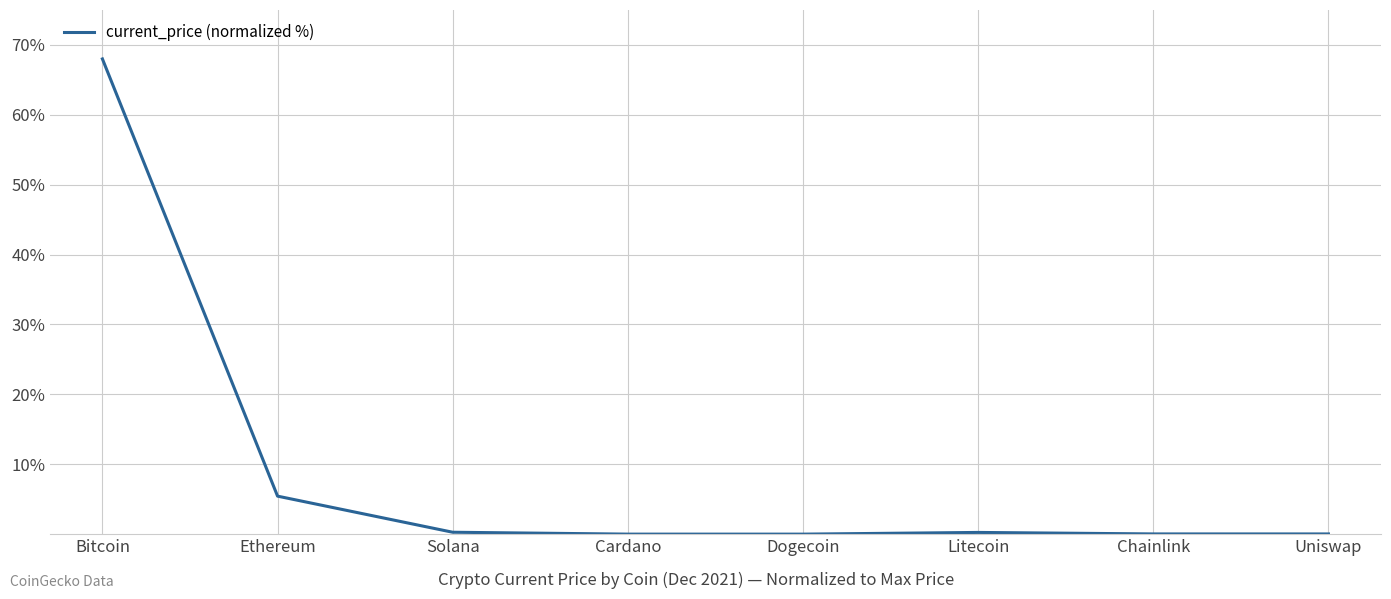

Does the chart display data point markers on the line(s)?

No